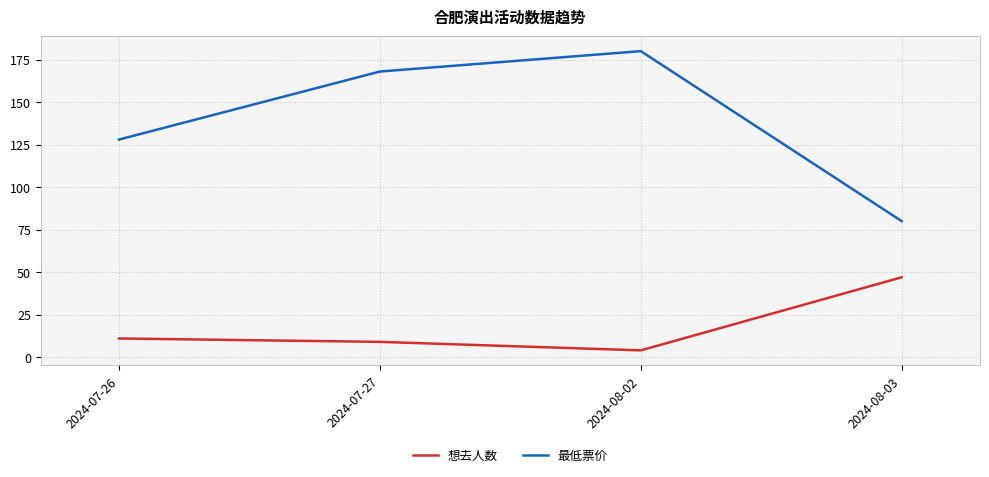

How many values in the 想去人数 series are below 11?

2